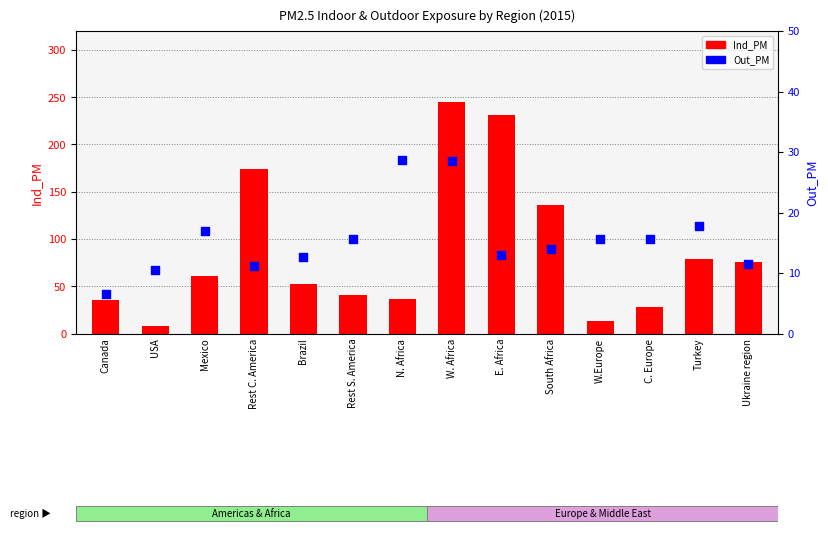

What is the total value across all series at Brazil?

64.8